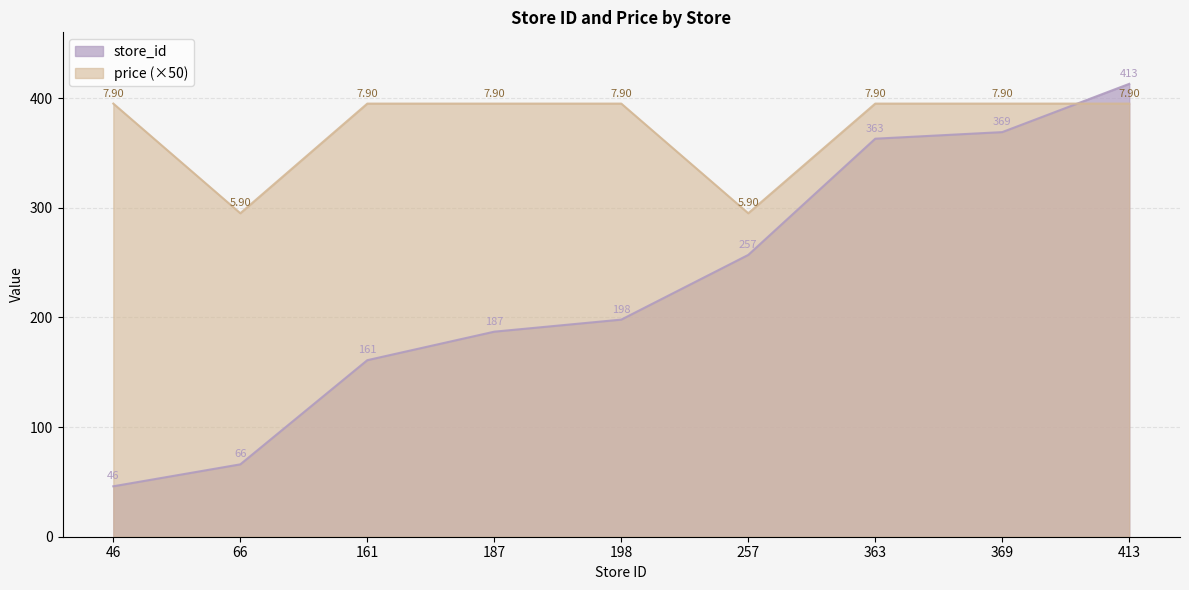

True or false: store_id has more than 0 interior local peaks.

False